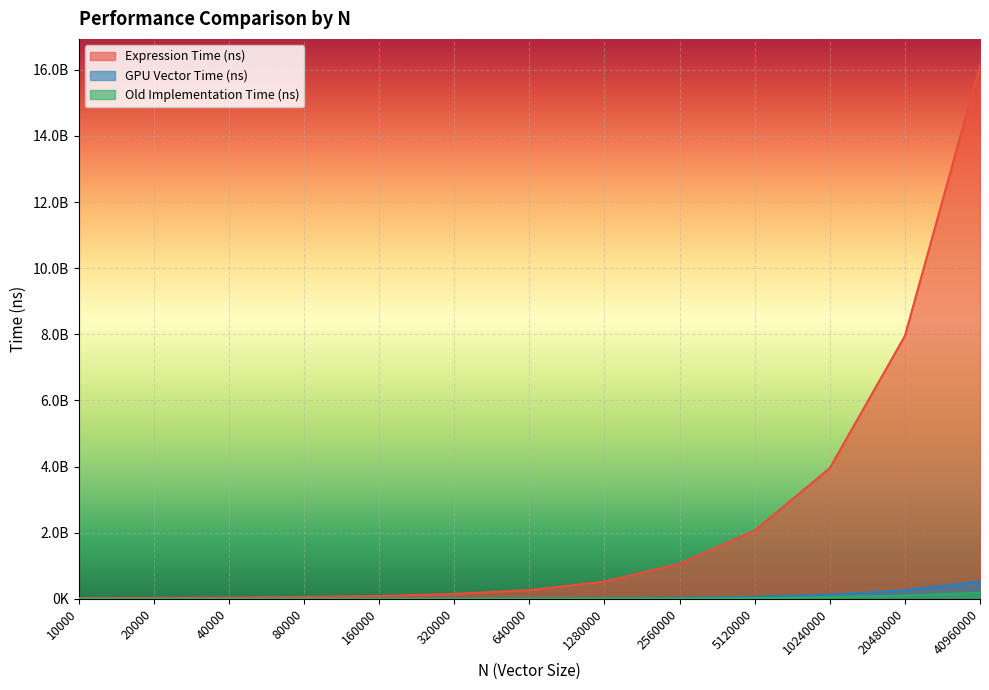

Reading right to left, transcribe all the data shown in this chart.

Expression Time (ns): 40960000=16127080304.9	20480000=7951242645.0	10240000=3954728624.9	5120000=2064842089.8	2560000=1063163004.7	1280000=522989909.9	640000=266471959.8	320000=151956470.0	160000=87366535.0	80000=58655795.0	40000=42196725.0	20000=31440419.9	10000=27771930.0
GPU Vector Time (ns): 40960000=536292104.9	20480000=261543254.8	10240000=128860640.0	5120000=64343269.7	2560000=34389304.9	1280000=17932115.0	640000=8891945.0	320000=4819425.0	160000=2358485.0	80000=1518440.0	40000=937695.0	20000=636240.0	10000=460750.0
Old Implementation Time (ns): 40960000=188292665.0	20480000=101360215.0	10240000=53659645.0	5120000=24374739.9	2560000=13575220.0	1280000=11342144.9	640000=9517040.0	320000=4291455.0	160000=4618320.0	80000=4955295.0	40000=2846975.0	20000=2528705.0	10000=2200620.0